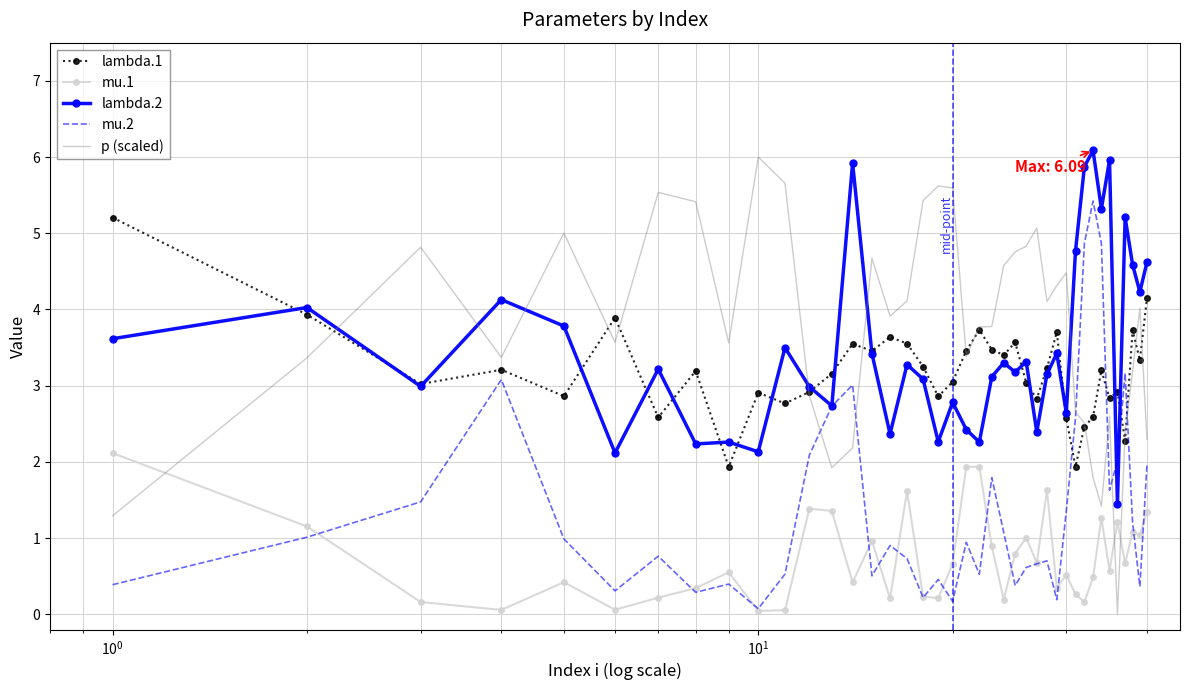

Which series has the largest range (max minus min)?

p (scaled)